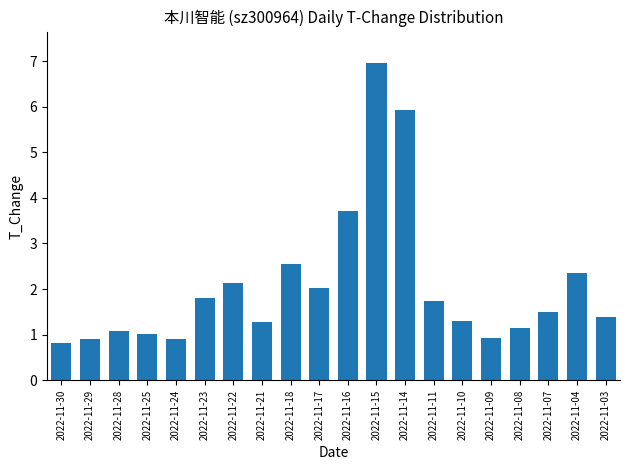

What is the smallest value displayed?

0.8